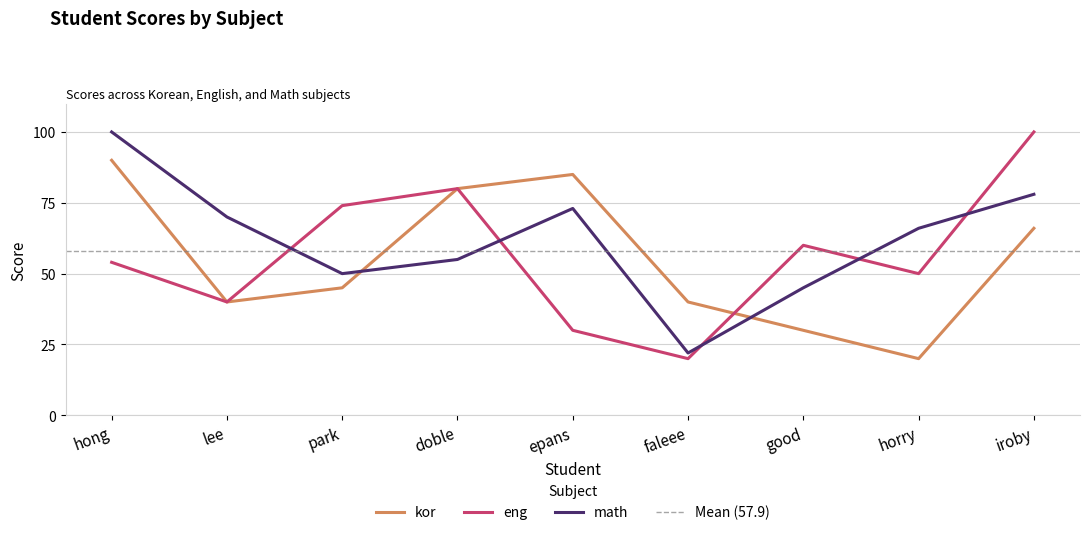

What is the label of the 9th point from the right?

hong